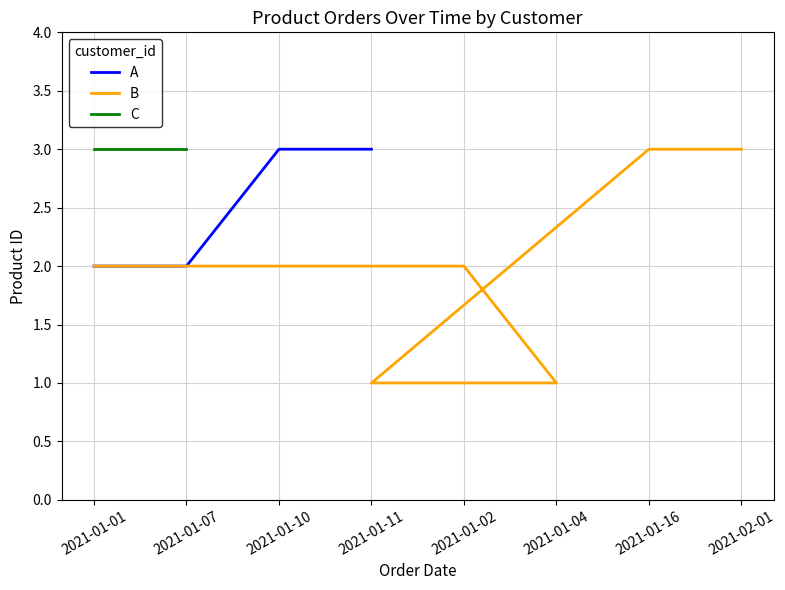

Which series has the largest range (max minus min)?

B